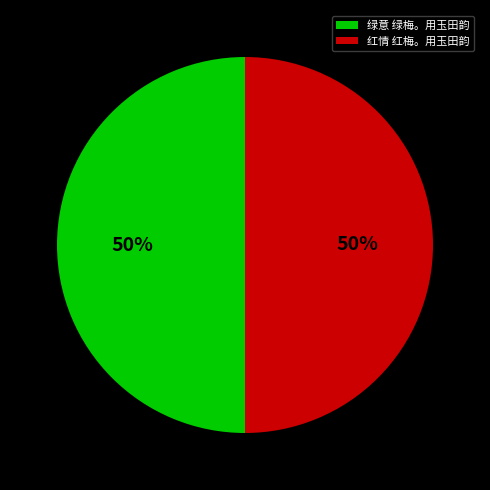

Is it true that 绿意 绿梅。用玉田韵 is 42% of the pie?

False